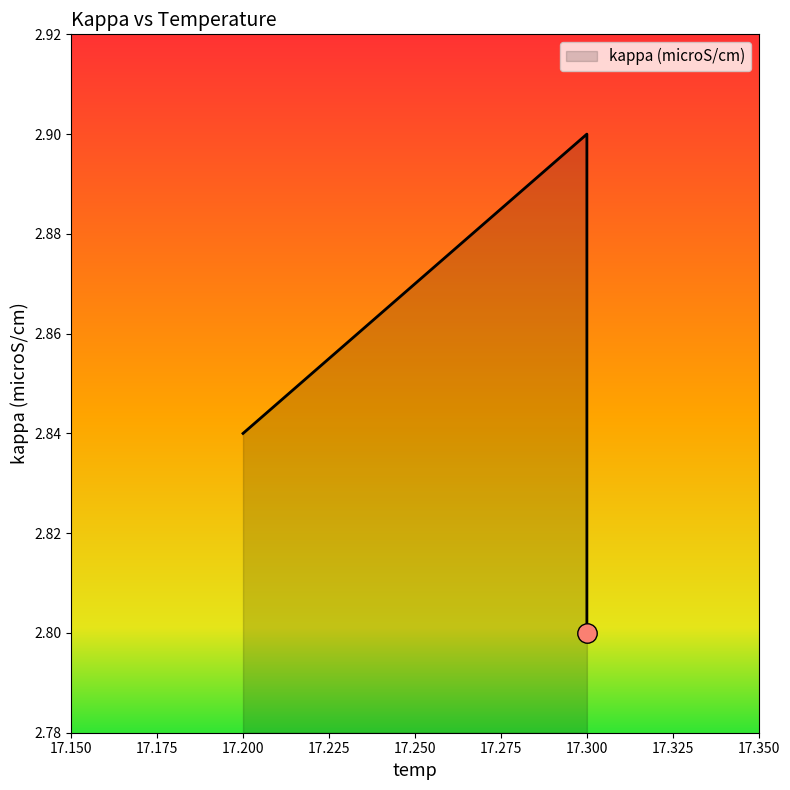

Reading right to left, list all the values displayed in this chart.

2.8	2.9	2.8